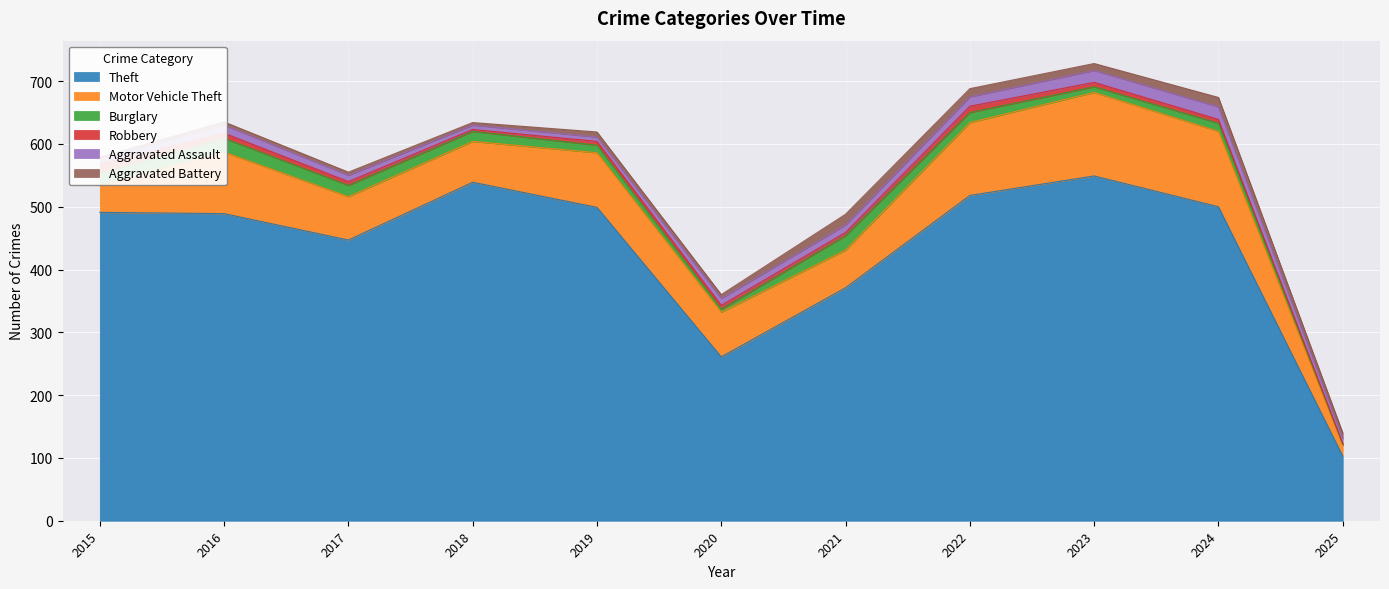

Reading right to left, extract all data points from this chart.

Theft: 103	500	549	518	371	261	499	539	447	489	491
Motor Vehicle Theft: 17	120	133	116	60	71	87	65	69	98	43
Burglary: 2	13	9	16	23	5	12	16	18	22	19
Robbery: 1	6	7	10	5	6	6	3	6	8	15
Aggravated Assault: 8	20	19	15	12	11	7	7	10	13	8
Aggravated Battery: 9	15	11	13	17	6	8	4	5	5	3